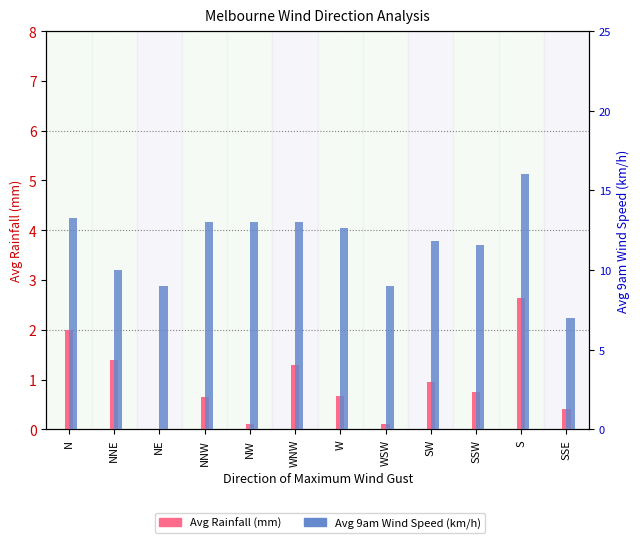

What is the difference between the second highest and second lowest values in the Avg Rainfall (mm) series?

1.9